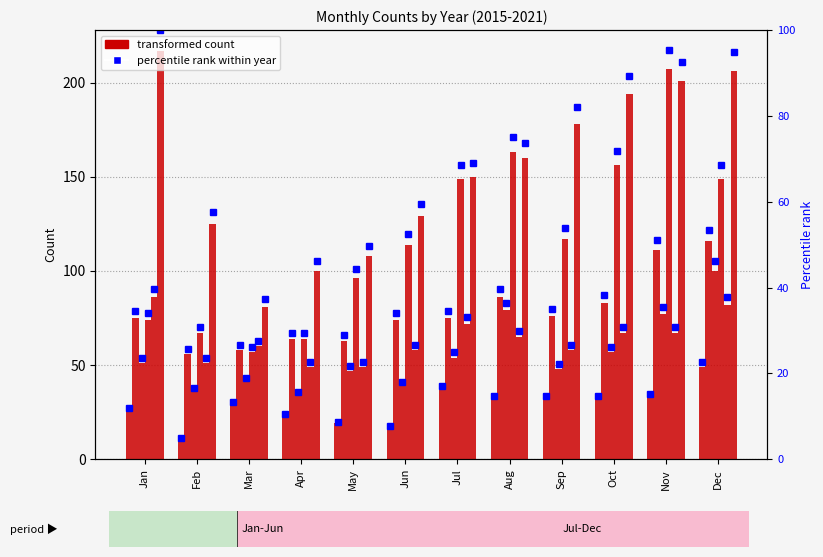

Approximately how many times larger is the value at May compared to Oct?

0.6